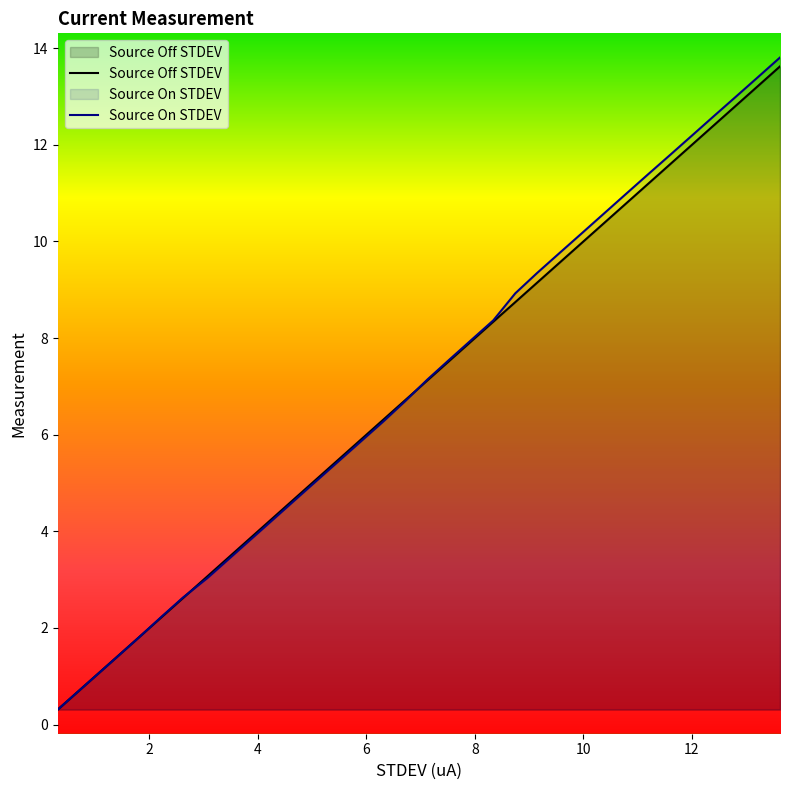

What is the minimum value for Source On STDEV?

0.3